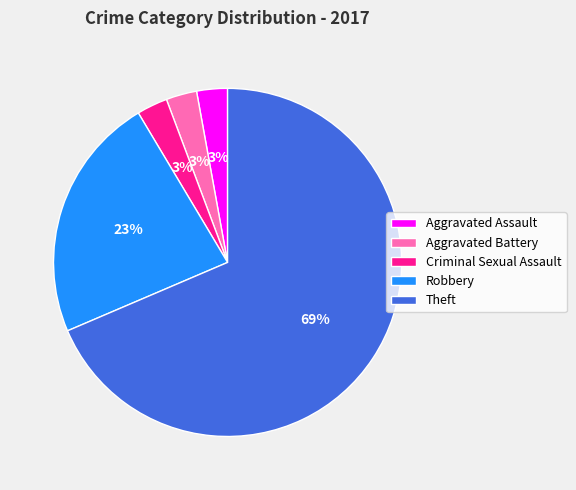

Which slice is the largest?

Theft